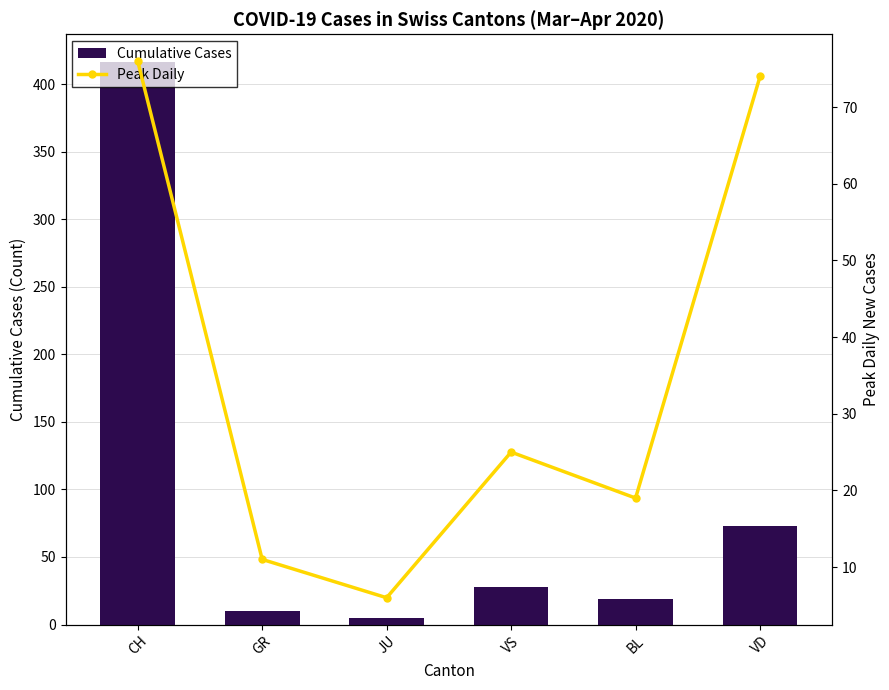

Reading right to left, extract all data points from this chart.

Cumulative Cases: 73	19	28	5	10	416
Peak Daily: 74	19	25	6	11	76